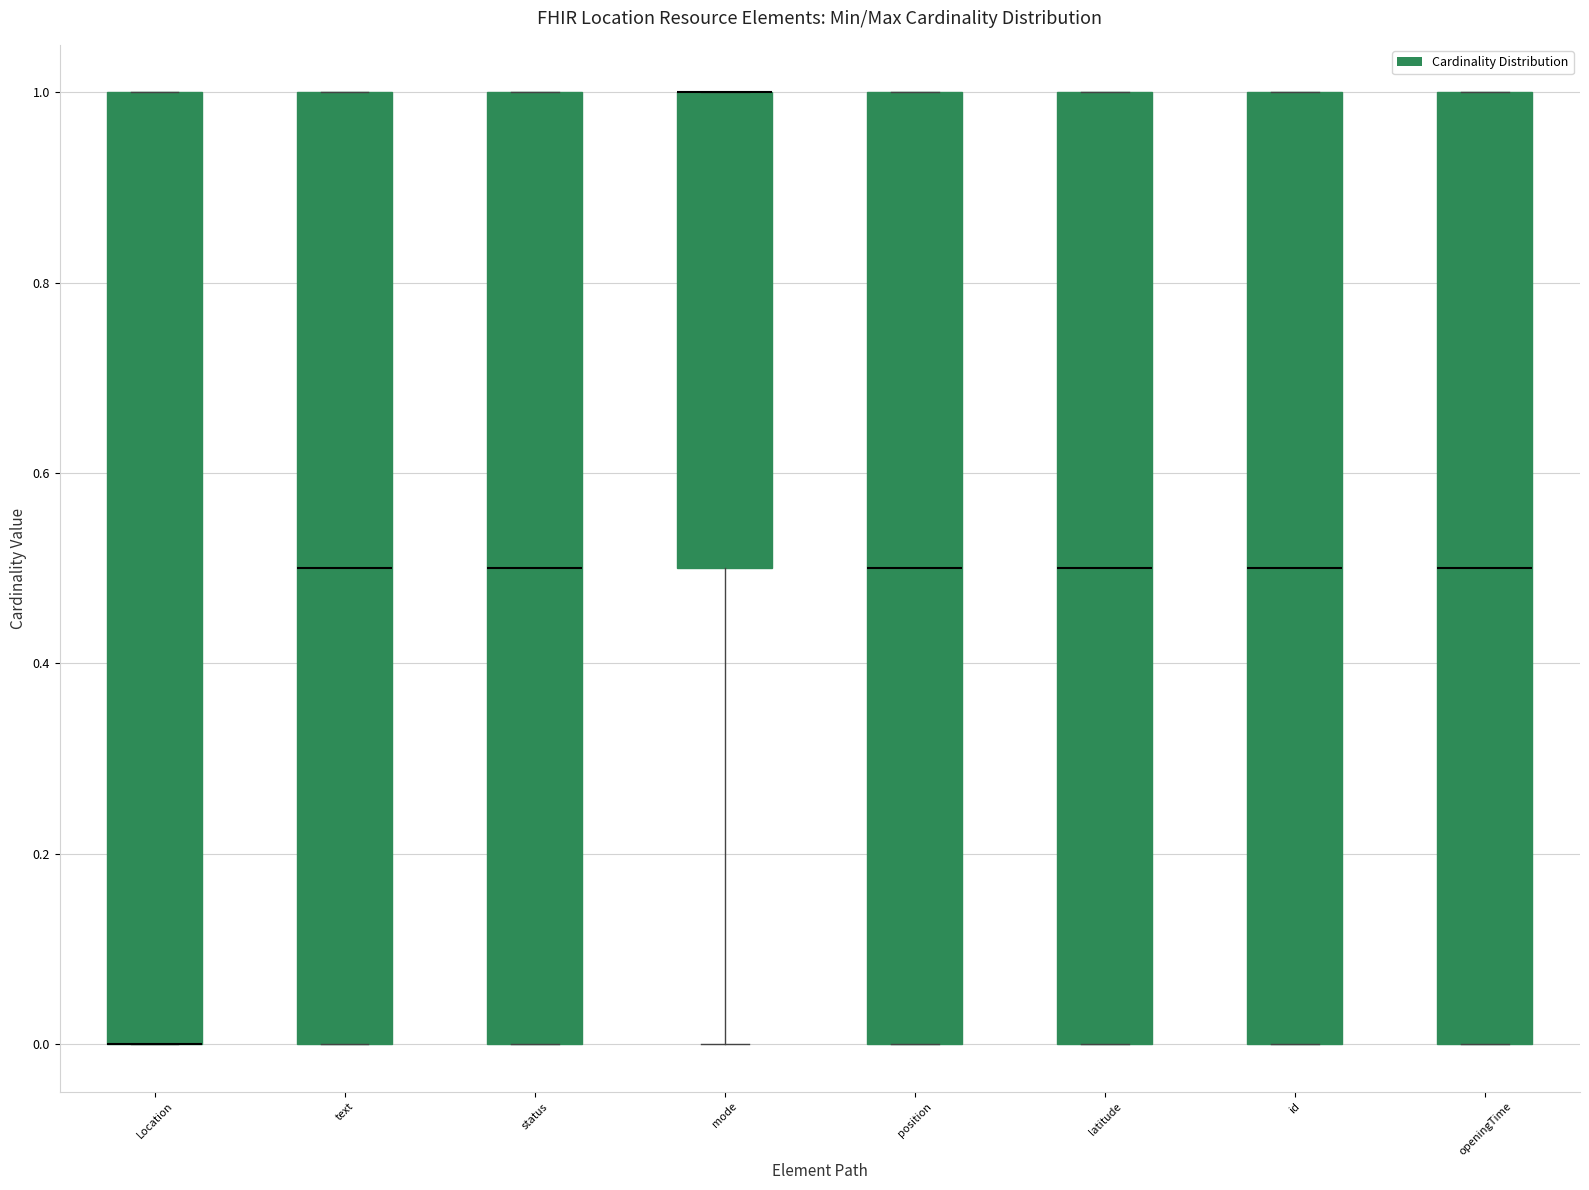

Where does the median line of the box for openingTime sit on the y-axis? The values are not printed on the chart, so give them approximately, as read against the axis.

0.5